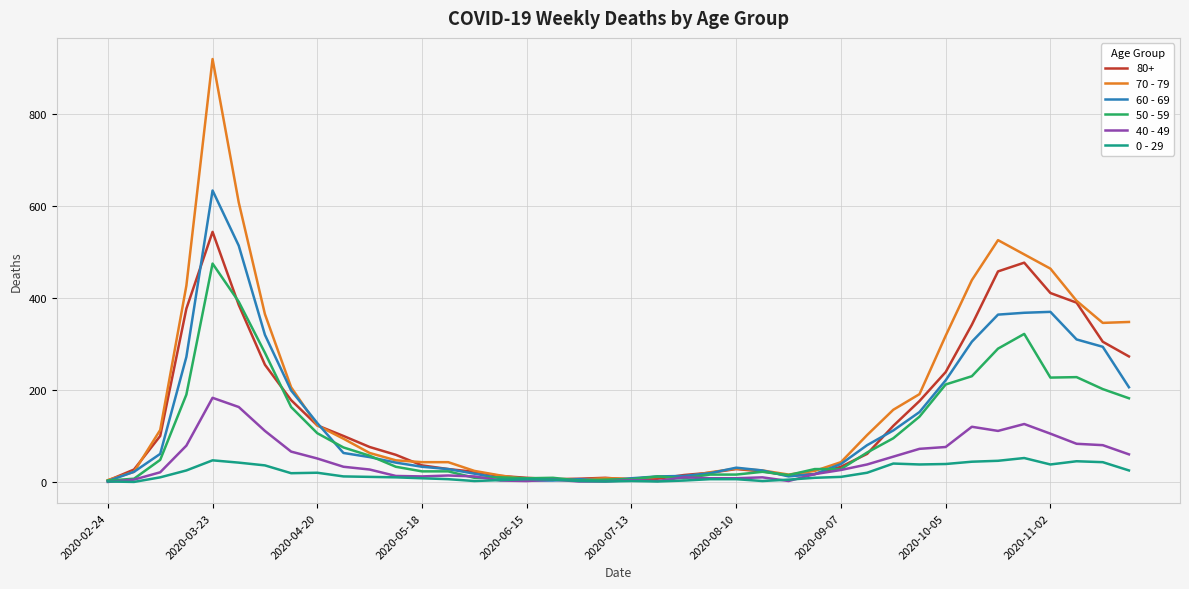

What is the maximum value shown in the chart?

920